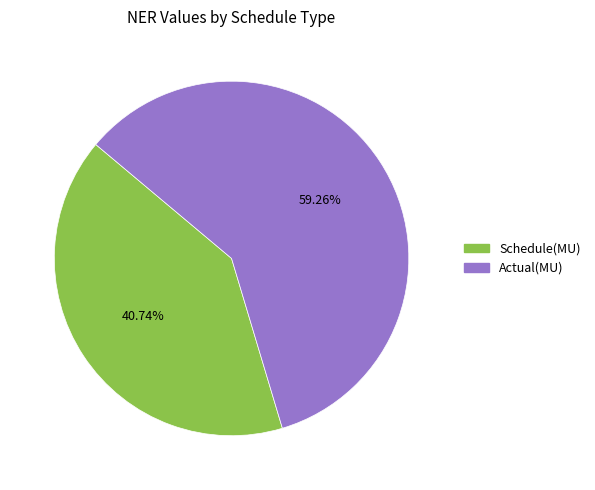

To the nearest percent, what portion does Schedule(MU) represent?

41%